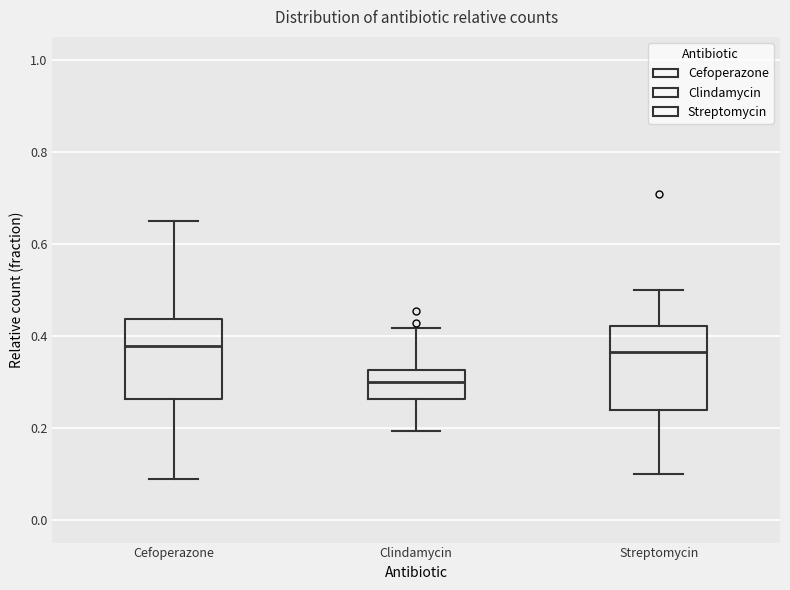

Reading left to right, read every box against the y-axis: the position of its median line, the range the box covers, and the ends of its whiskers. The values are not printed on the chart, so give them approximately, as read against the axis.

Cefoperazone: median 0.38, box 0.26 to 0.44, whiskers 0.08 to 0.66
Clindamycin: median 0.30, box 0.26 to 0.32, whiskers 0.20 to 0.42
Streptomycin: median 0.36, box 0.24 to 0.42, whiskers 0.10 to 0.50